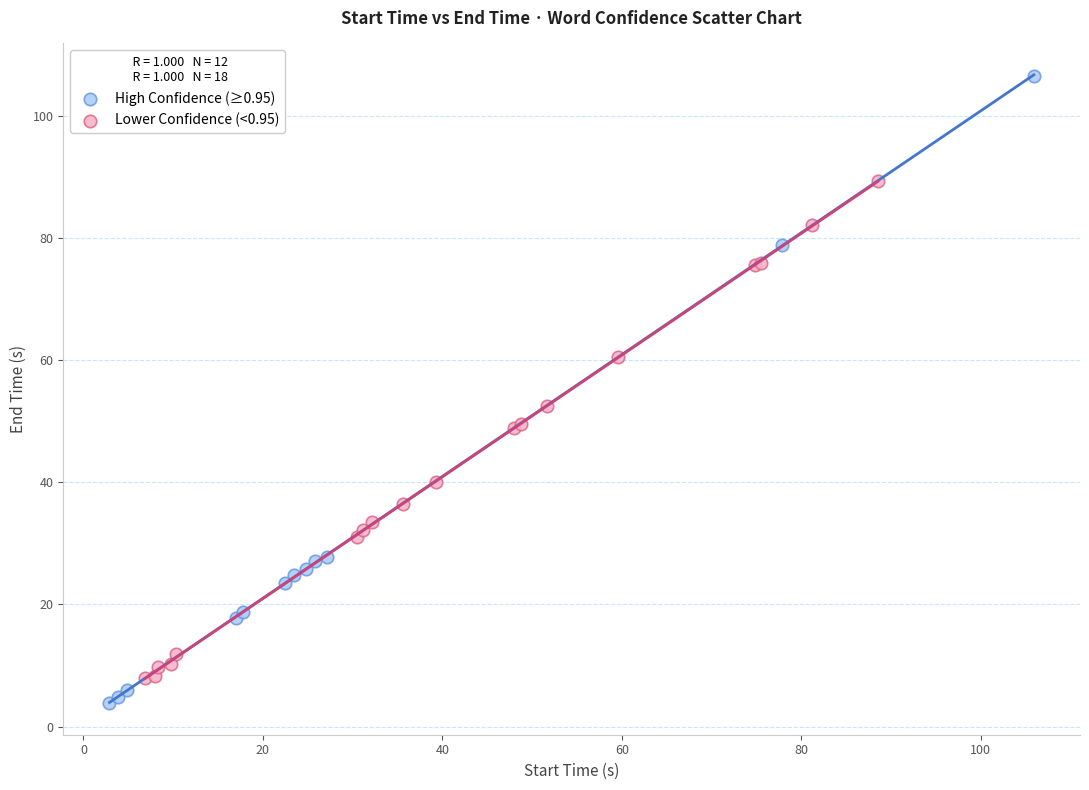

Which series has the largest Y range (max minus min)?

High Confidence (≥0.95)